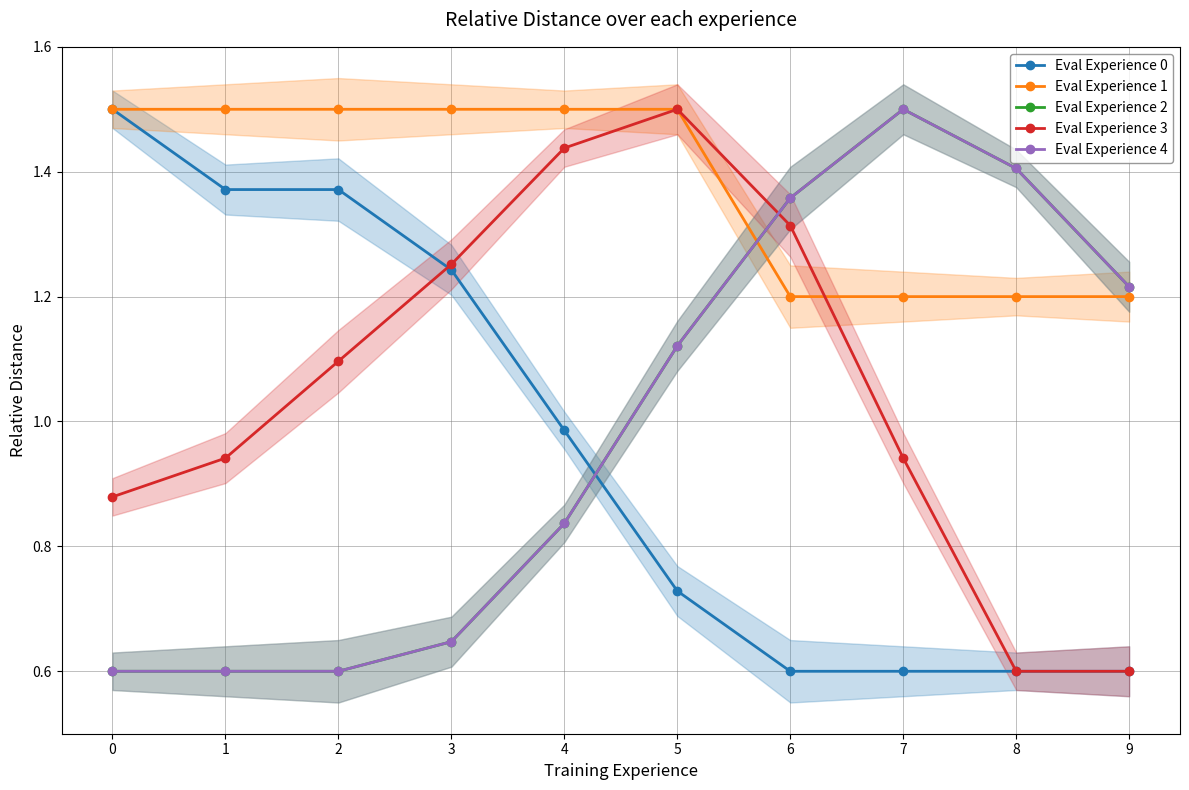

Where does the Eval Experience 4 series first go above 1?

5